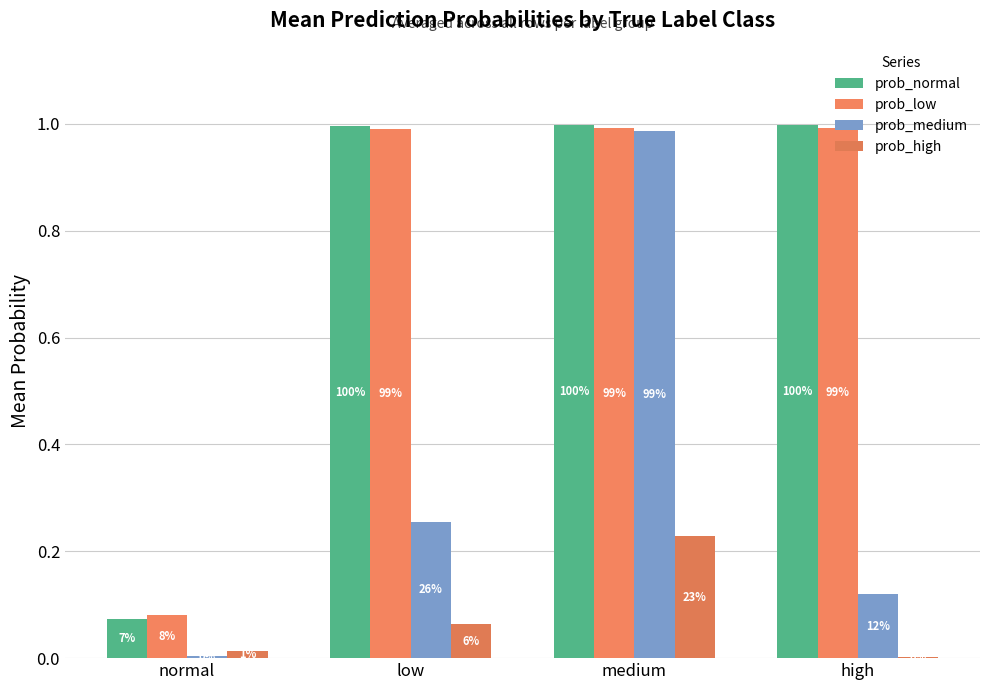

What is the highest value of the prob_normal series?

1.0